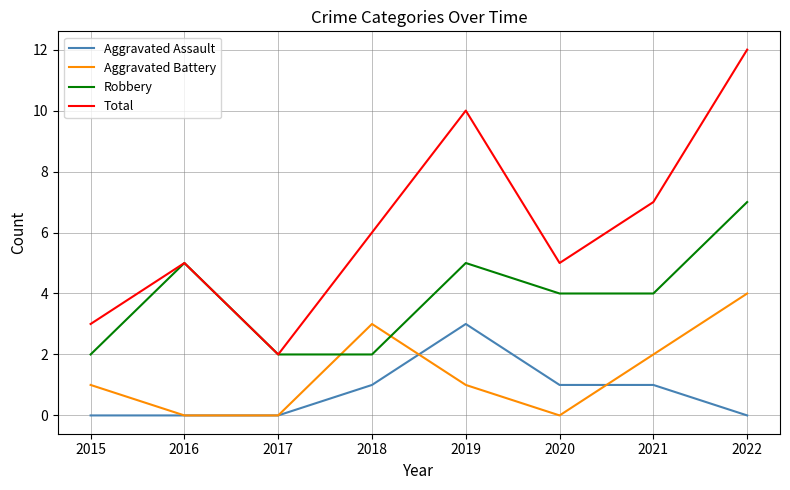

Between 2017 and 2021, which series saw the biggest shift?

Total